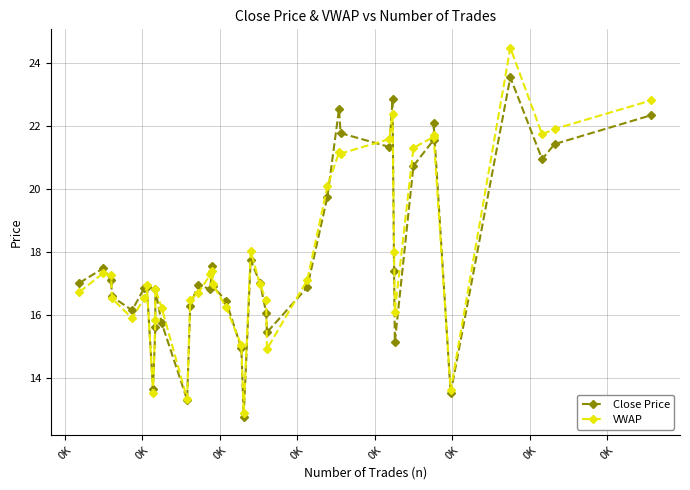

Where does the VWAP series first go above 16?

0K